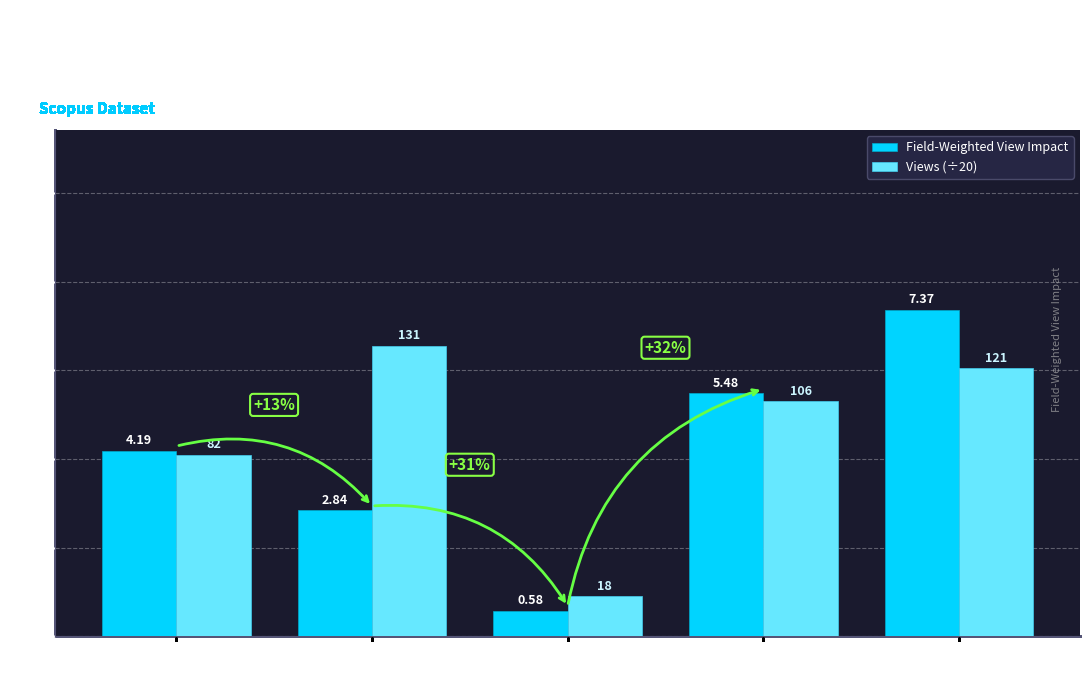

True or false: Views (÷20) has a value of 6.5 at Cho H.S.
(57189893880).

True